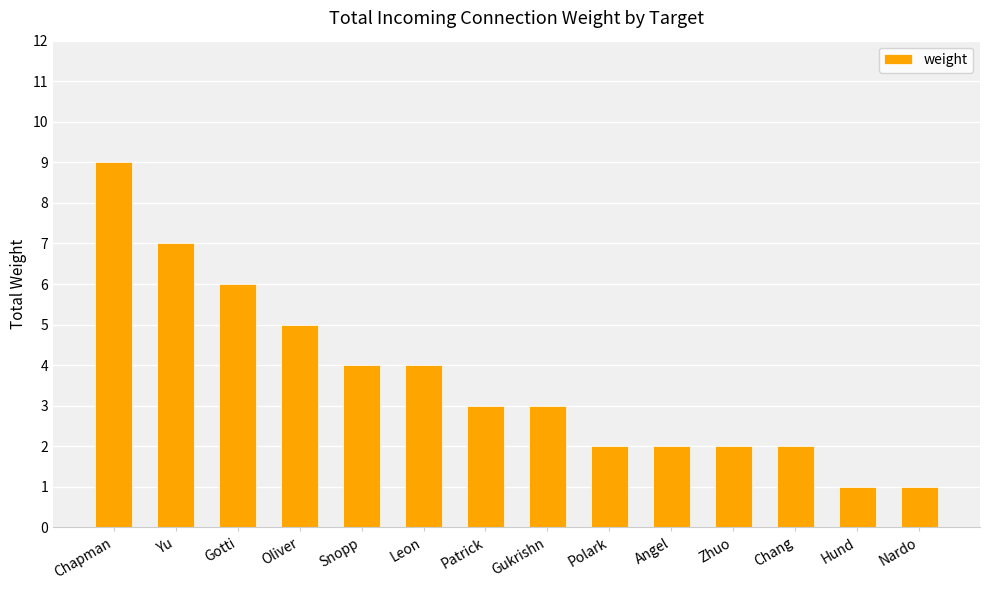

What position from the left is Patrick?

7